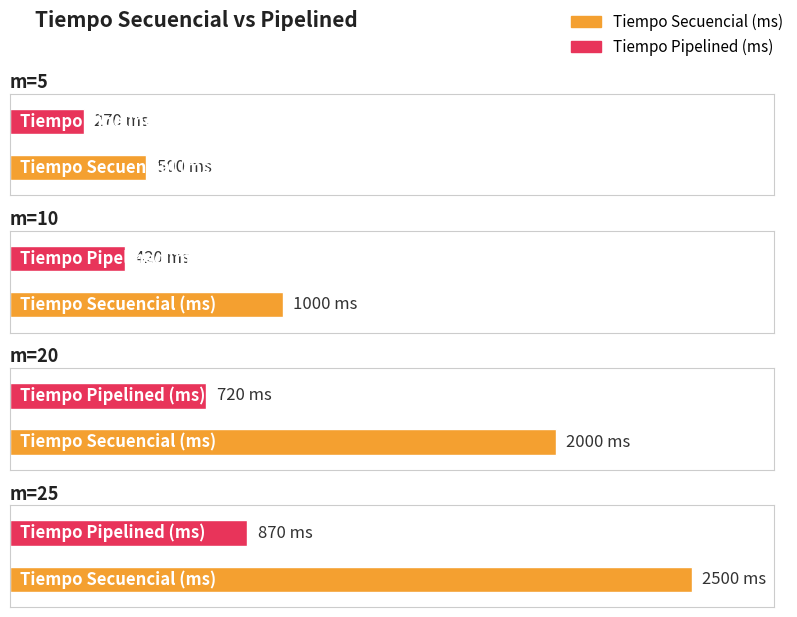

Is it true that Tiempo Secuencial (ms) equals 1487 at m=10?

False